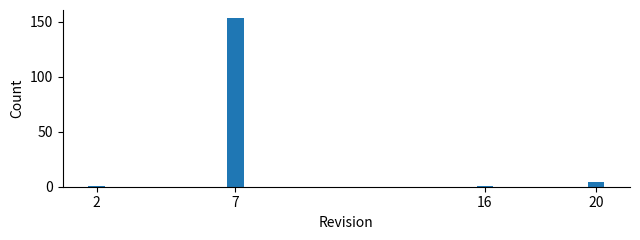

Reading right to left, transcribe all the data shown in this chart.

20=4	16=1	7=153	2=1